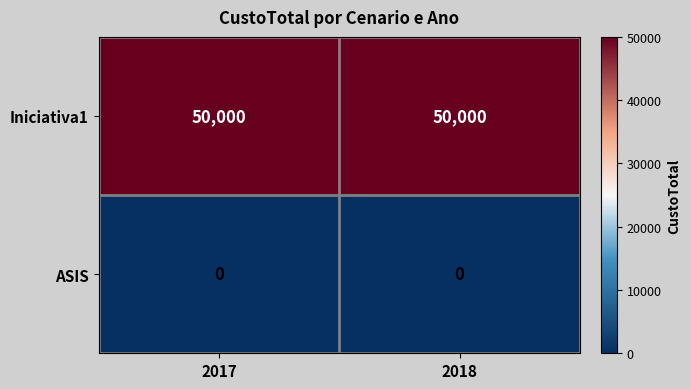

Reading right to left, extract all data points from this chart.

Iniciativa1: 2018=50000	2017=50000
ASIS: 2018=0	2017=0